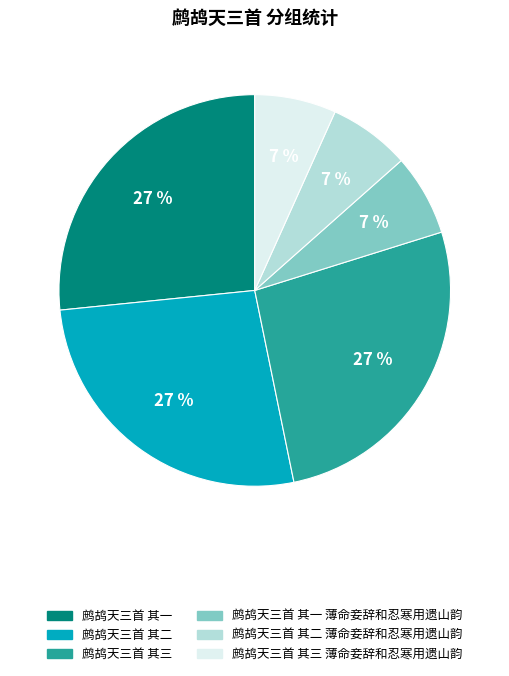

Is there a majority slice in this chart?

No